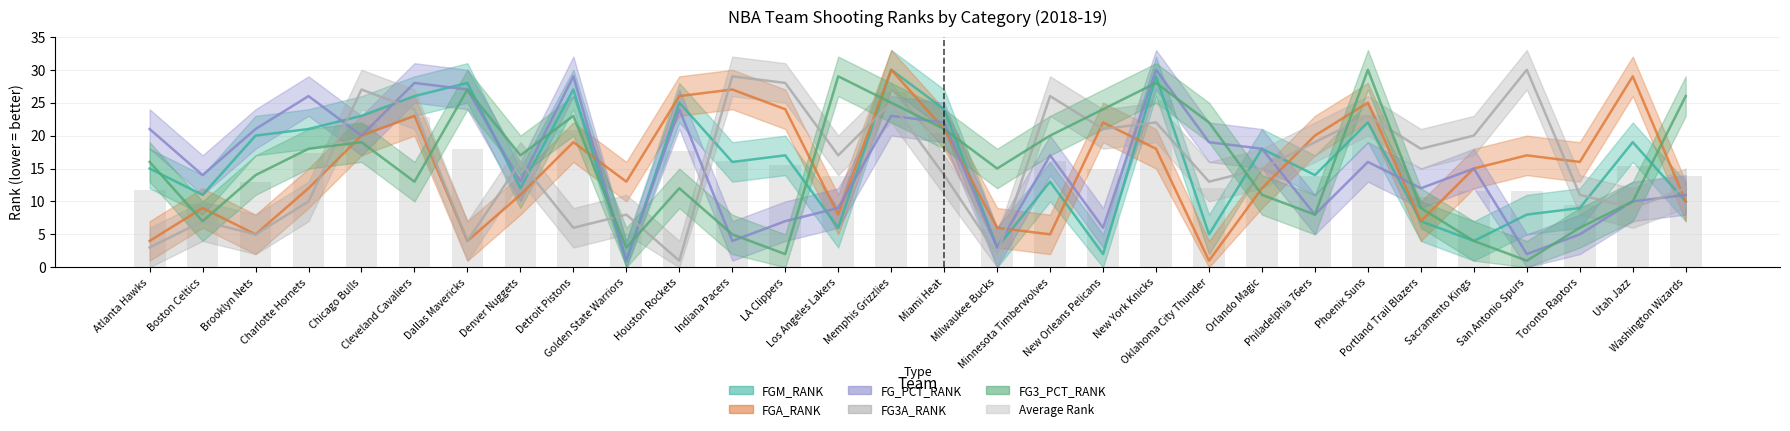

Reading left to right, transcribe all the data shown in this chart.

Atlanta Hawks=11.8	Boston Celtics=9.6	Brooklyn Nets=13.0	Charlotte Hornets=17.4	Chicago Bulls=21.8	Cleveland Cavaliers=22.8	Dallas Mavericks=18.0	Denver Nuggets=13.8	Detroit Pistons=20.8	Golden State Warriors=5.2	Houston Rockets=17.6	Indiana Pacers=16.2	LA Clippers=15.6	Los Angeles Lakers=13.8	Memphis Grizzlies=26.6	Miami Heat=20.4	Milwaukee Bucks=5.8	Minnesota Timberwolves=16.2	New Orleans Pelicans=15.0	New York Knicks=25.4	Oklahoma City Thunder=12.0	Orlando Magic=14.8	Philadelphia 76ers=13.8	Phoenix Suns=23.2	Portland Trail Blazers=10.6	Sacramento Kings=11.6	San Antonio Spurs=11.6	Toronto Raptors=9.4	Utah Jazz=15.4	Washington Wizards=13.8